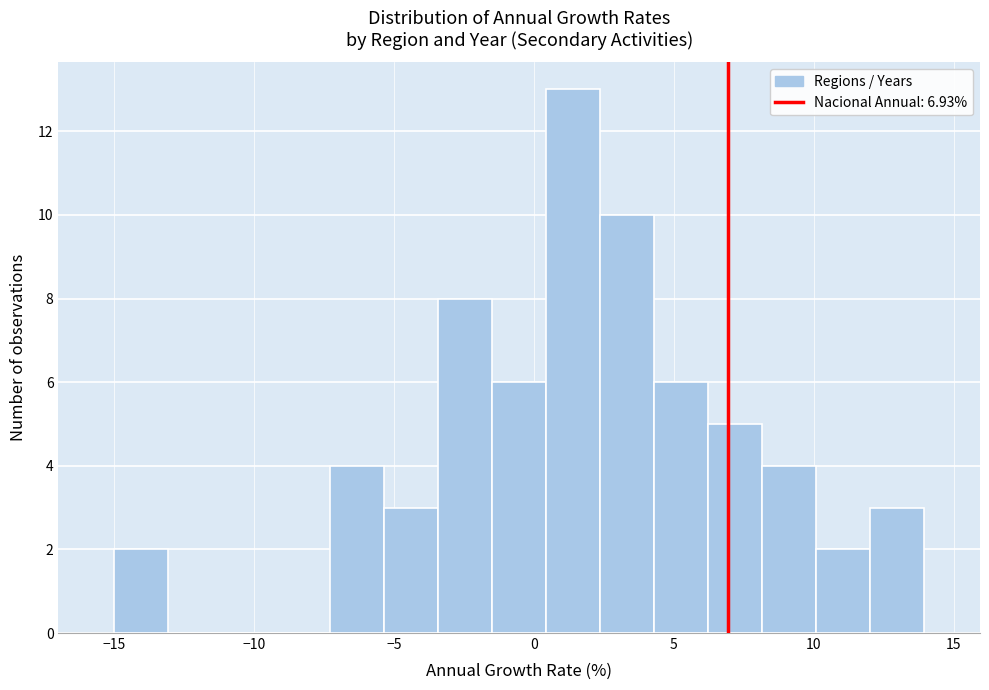

Read against the x-axis, roughly where is the centre of the tallest bar?

1.5